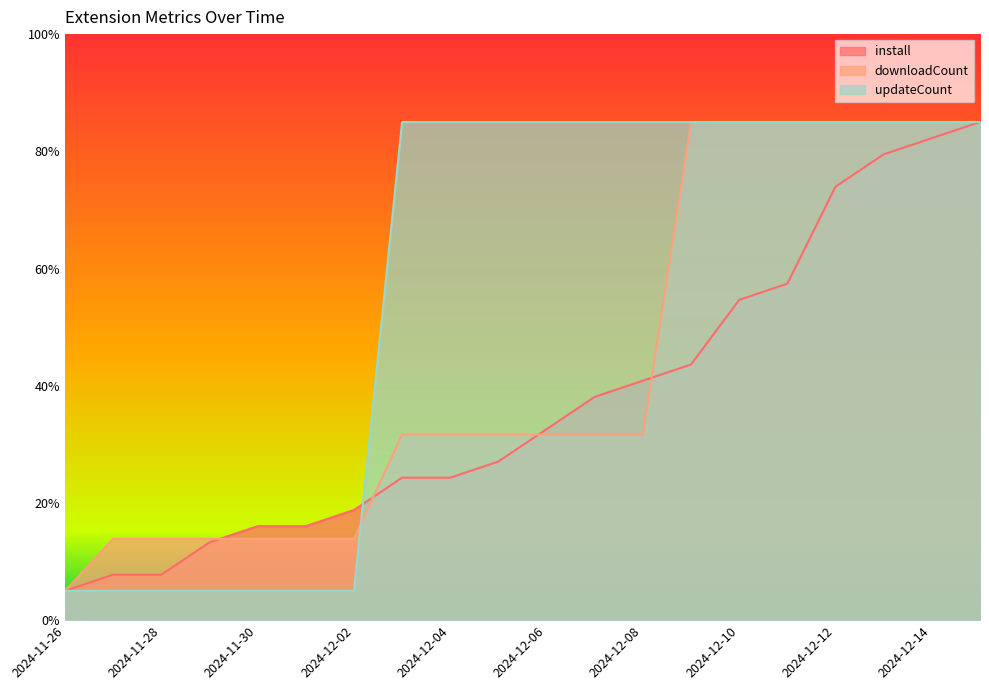

The install series shows 16.0 at 2024-11-30. True or false?

True